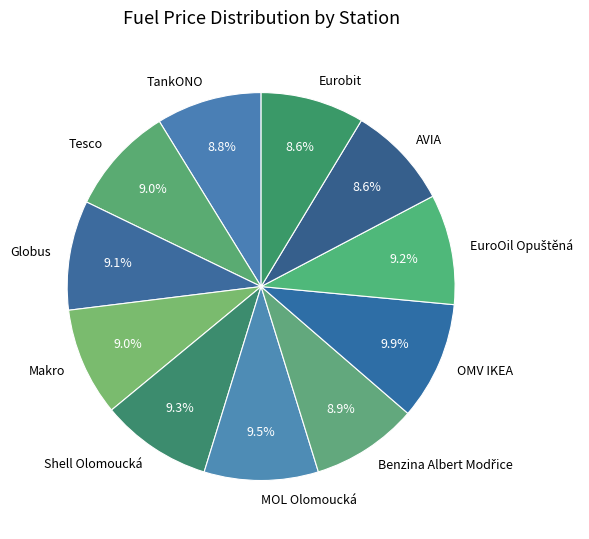

What is the total percentage of OMV IKEA and Globus?

19.0%